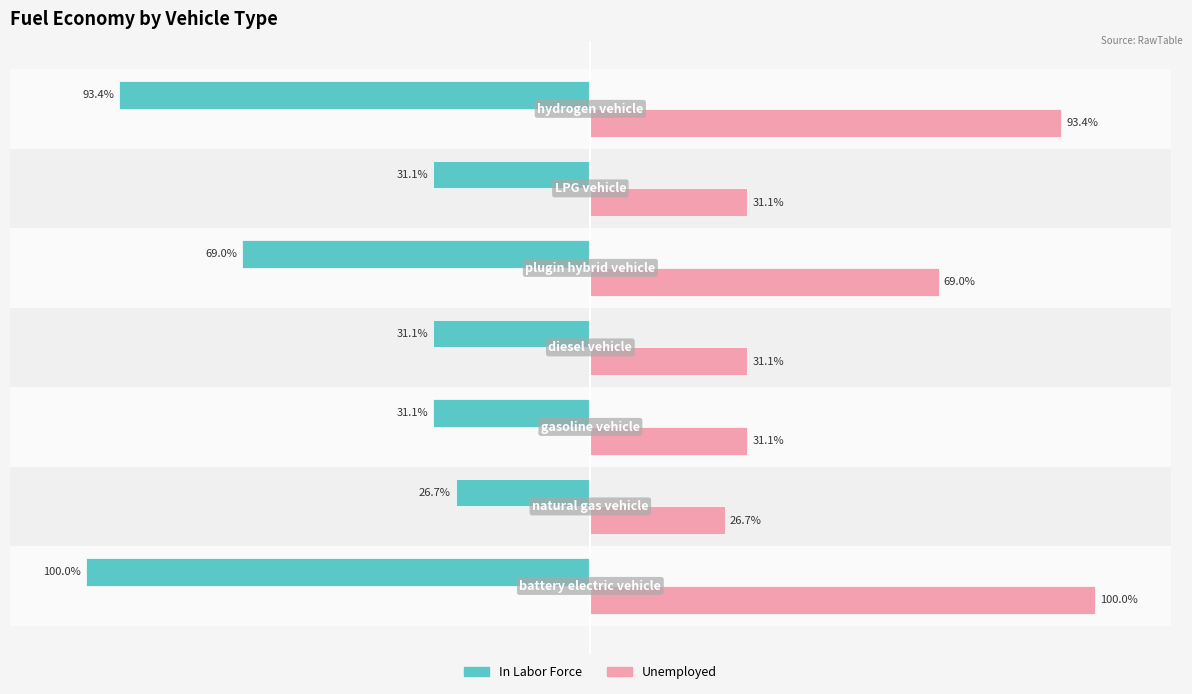

Rank the series by their maximum value, from highest to lowest.

Unemployed, In Labor Force